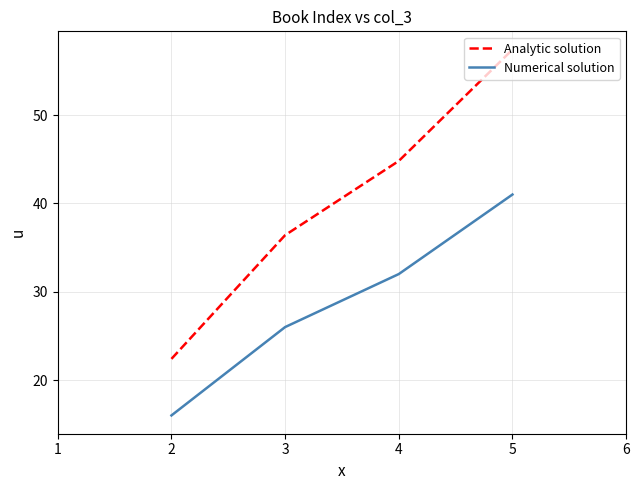

What is the sum of all Numerical solution values?

115.0